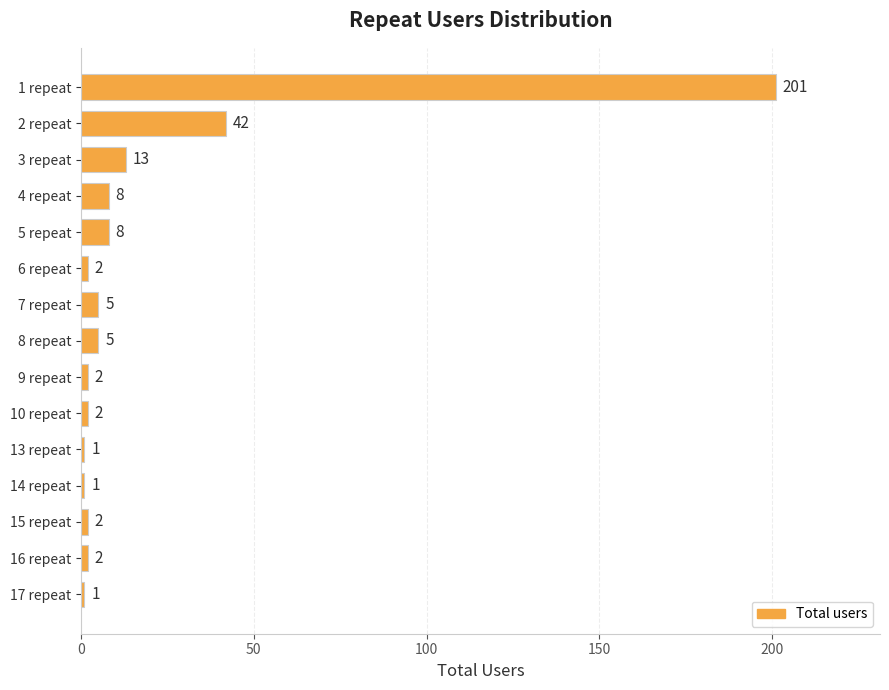

The value at 16 repeat is 2. True or false?

True